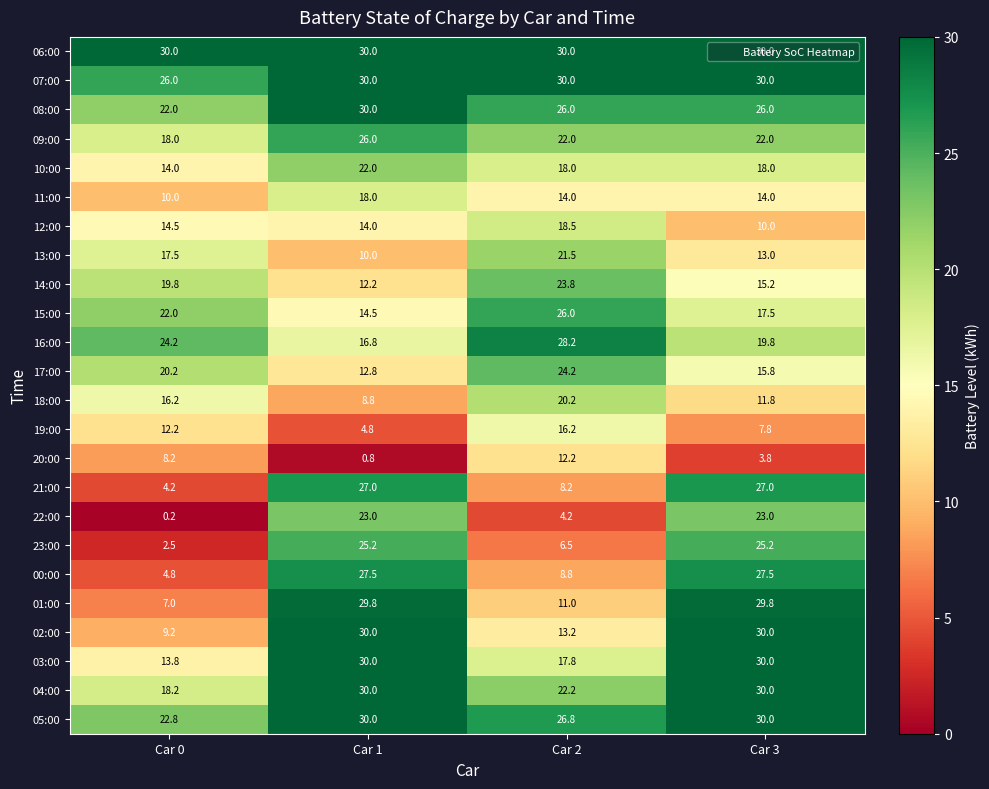

At which label does 04:00 reach its minimum?

Car 0